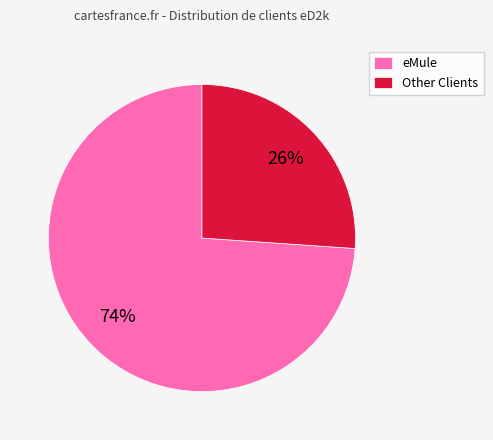

What percentage is the Other slice, to the nearest percent?

26%